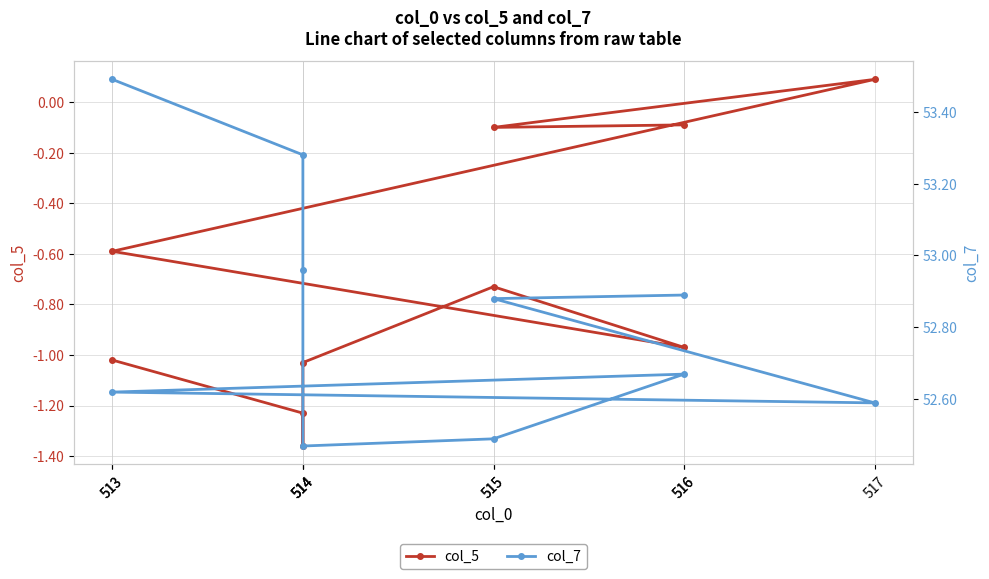

Which category has the lowest value in the col_5 series?

514